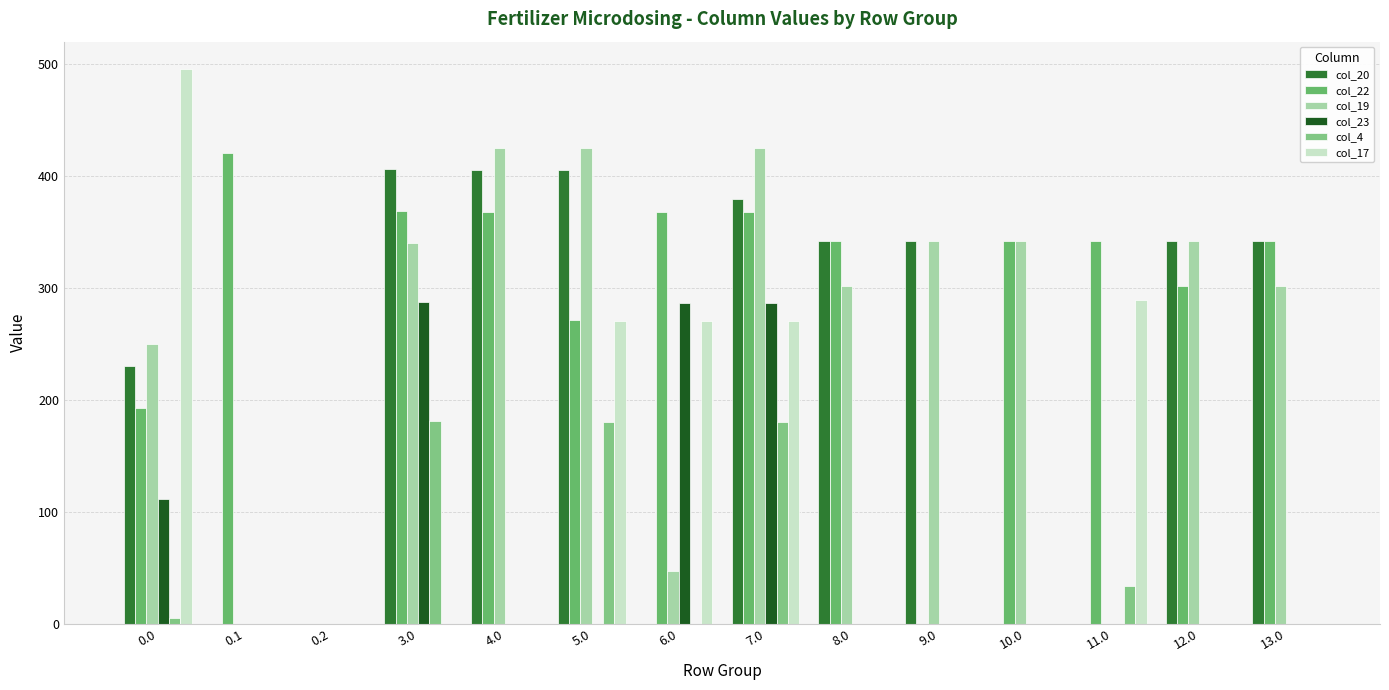

What is the total value across all series at 0.1?

419.9